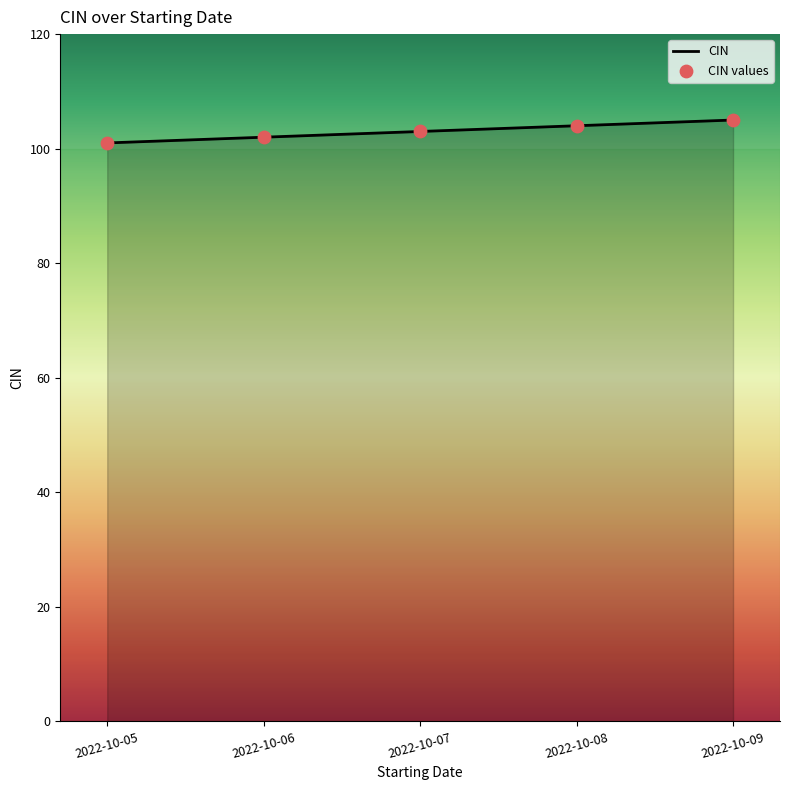

Approximately how many times larger is the value at 2022-10-05 compared to 2022-10-09?

1.0